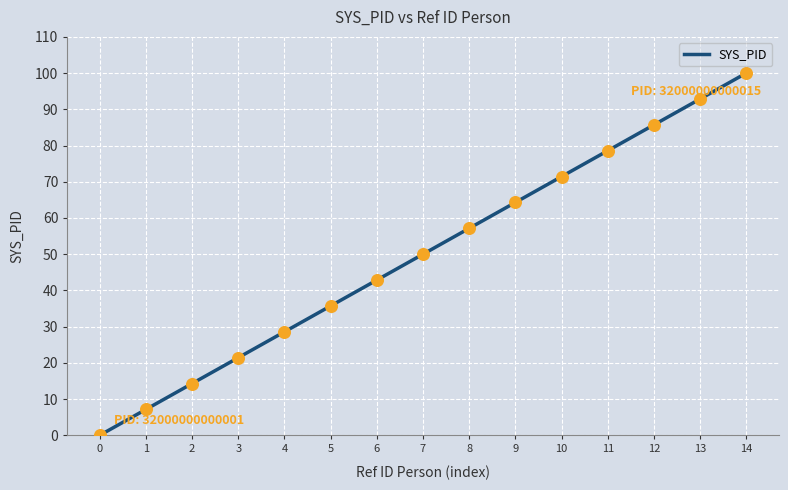

Which has a higher value, 1 or 5?

5